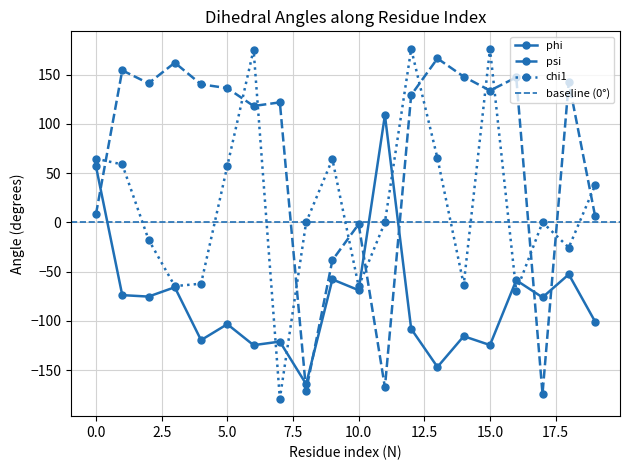

At which category does the chart reach its minimum across all series?

7